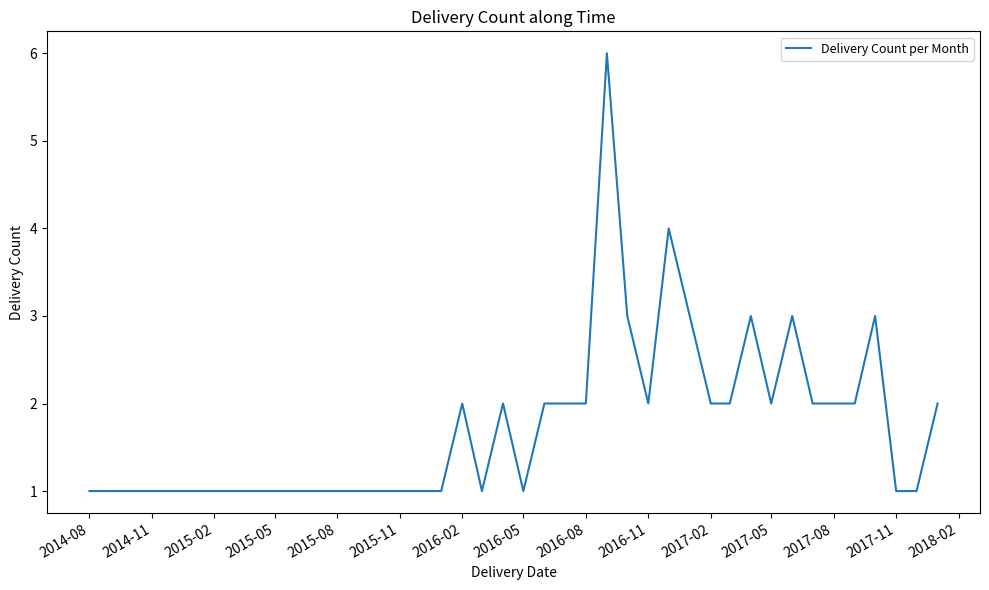

What is the maximum value shown in the chart?

6